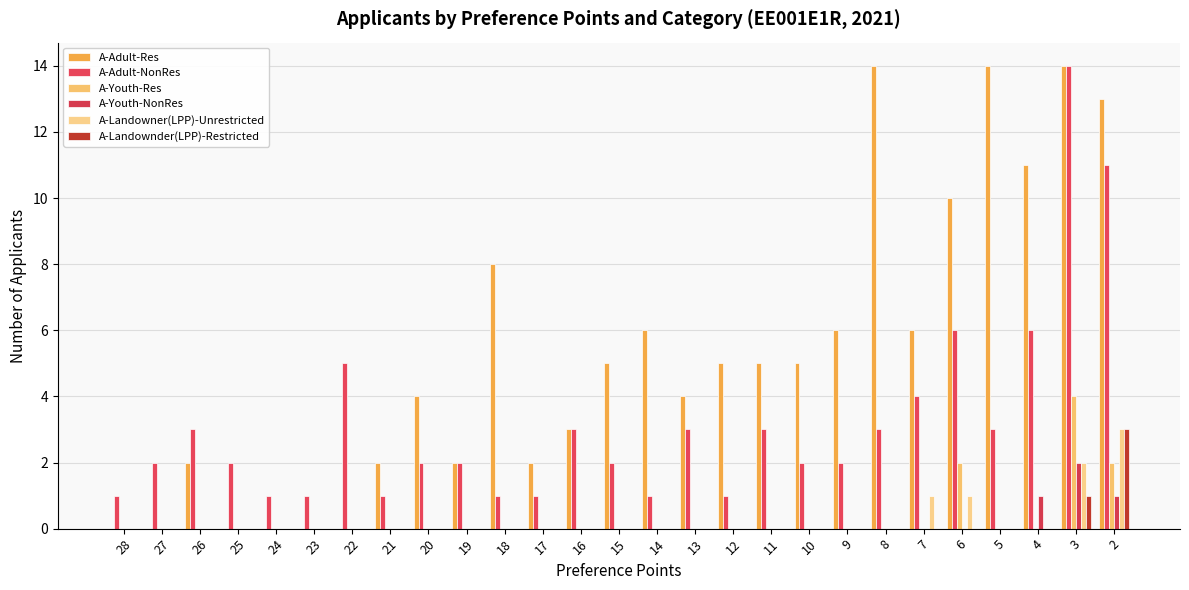

Are the bars grouped side by side (vs. stacked)?

Yes